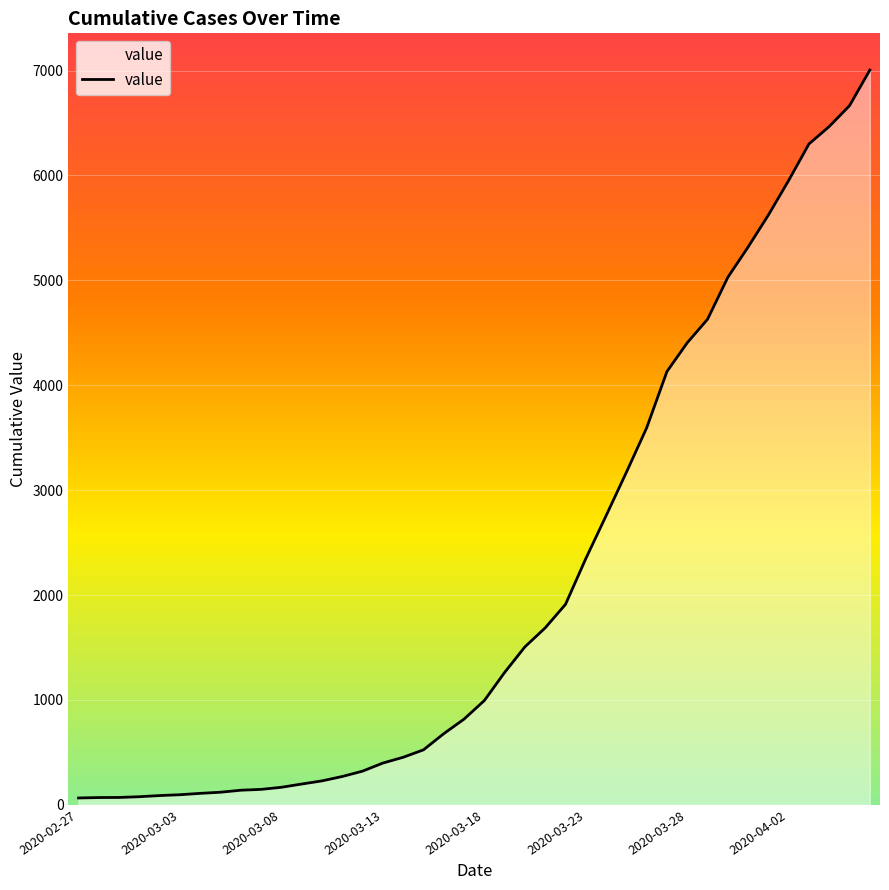

What is the sum of all values?

85788